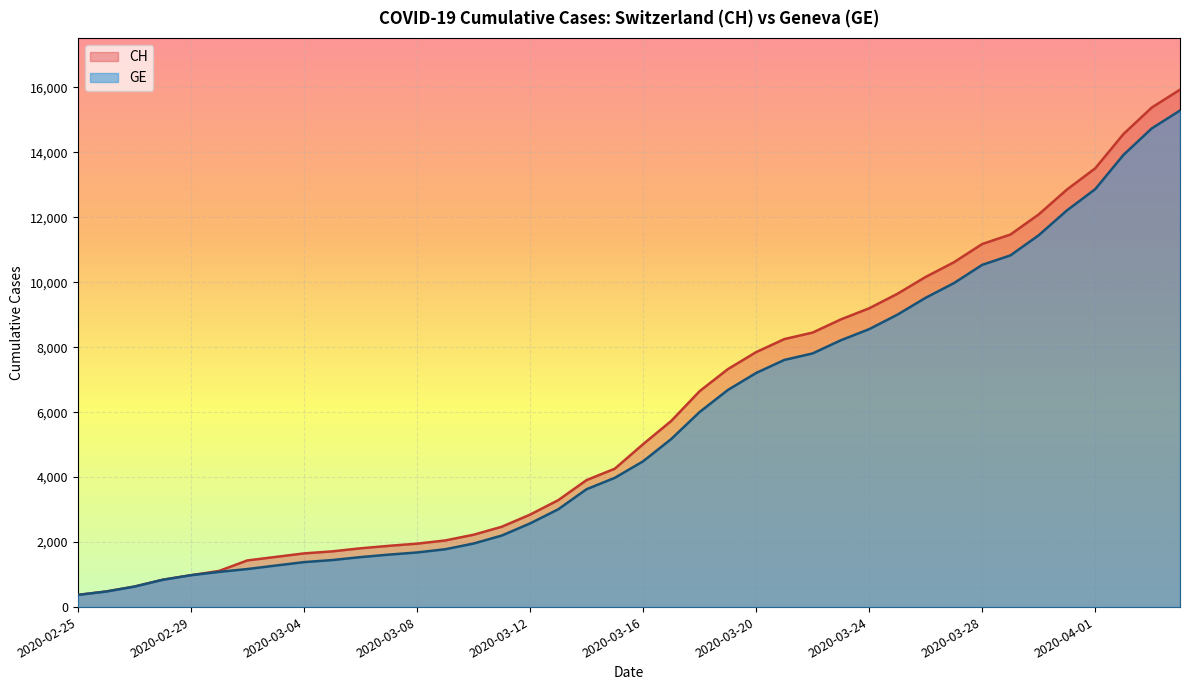

List the labels in order of CH value, smallest first.

2020-02-25, 2020-02-26, 2020-02-27, 2020-02-28, 2020-02-29, 2020-03-01, 2020-03-02, 2020-03-03, 2020-03-04, 2020-03-05, 2020-03-06, 2020-03-07, 2020-03-08, 2020-03-09, 2020-03-10, 2020-03-11, 2020-03-12, 2020-03-13, 2020-03-14, 2020-03-15, 2020-03-16, 2020-03-17, 2020-03-18, 2020-03-19, 2020-03-20, 2020-03-21, 2020-03-22, 2020-03-23, 2020-03-24, 2020-03-25, 2020-03-26, 2020-03-27, 2020-03-28, 2020-03-29, 2020-03-30, 2020-03-31, 2020-04-01, 2020-04-02, 2020-04-03, 2020-04-04